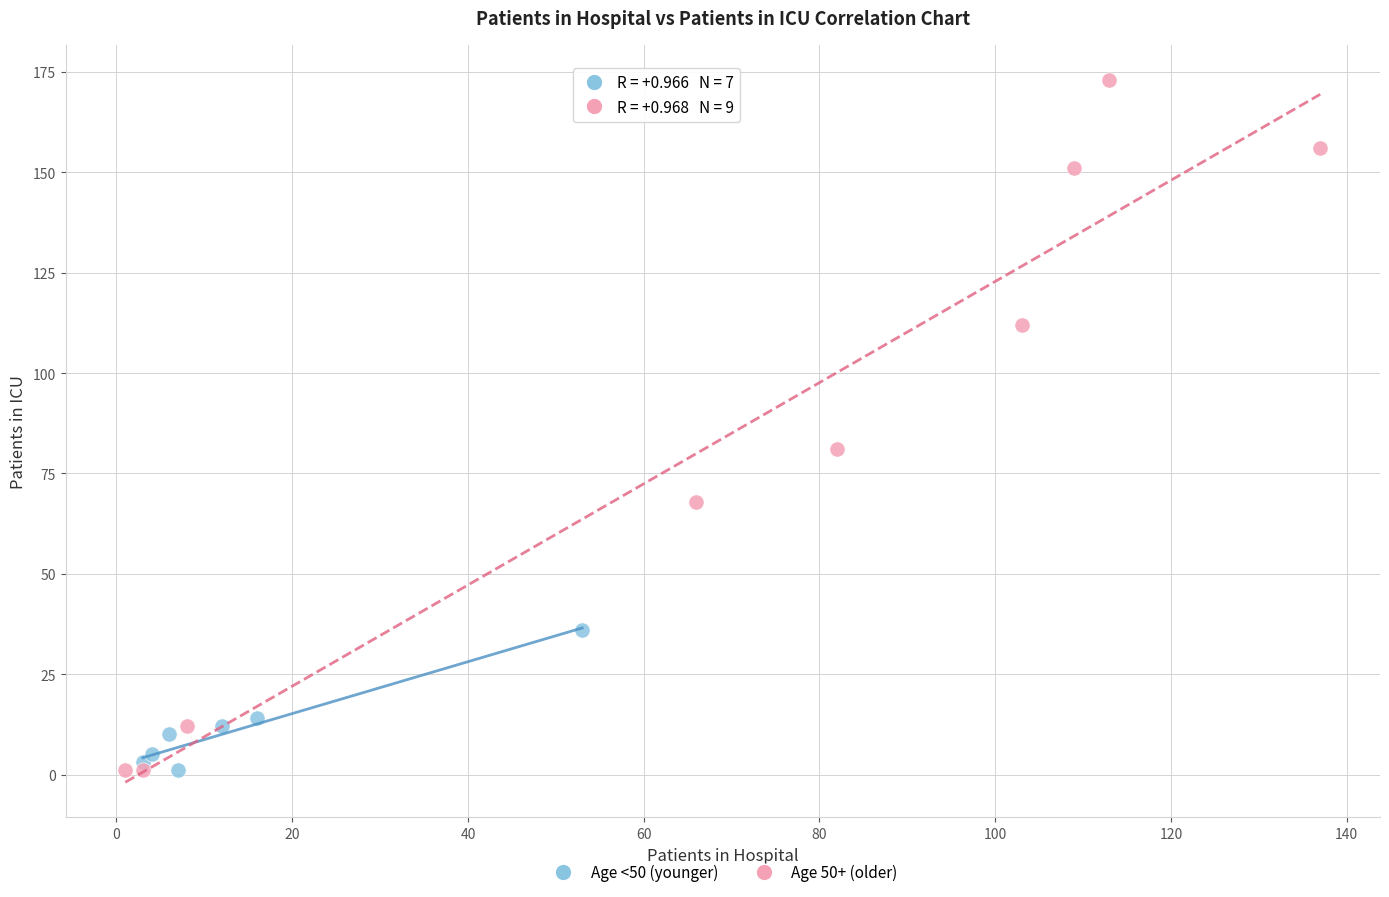

Which series contains the highest Y value?

Age 50+ (older)